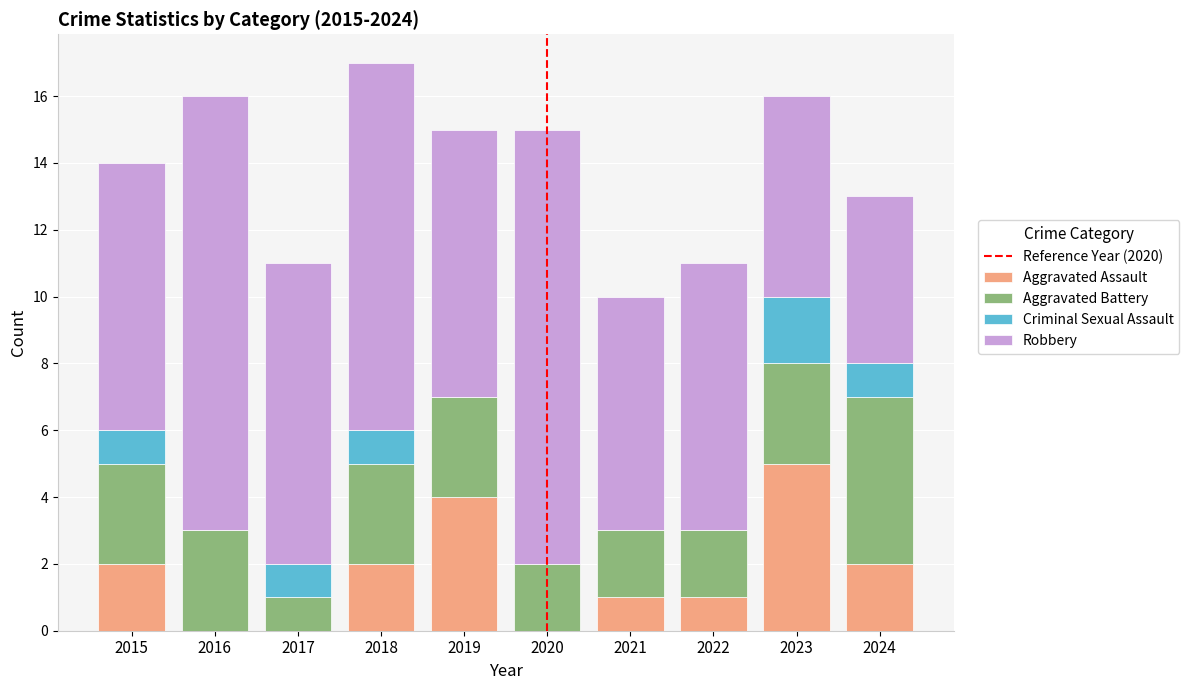

How many data points does each series have?

10